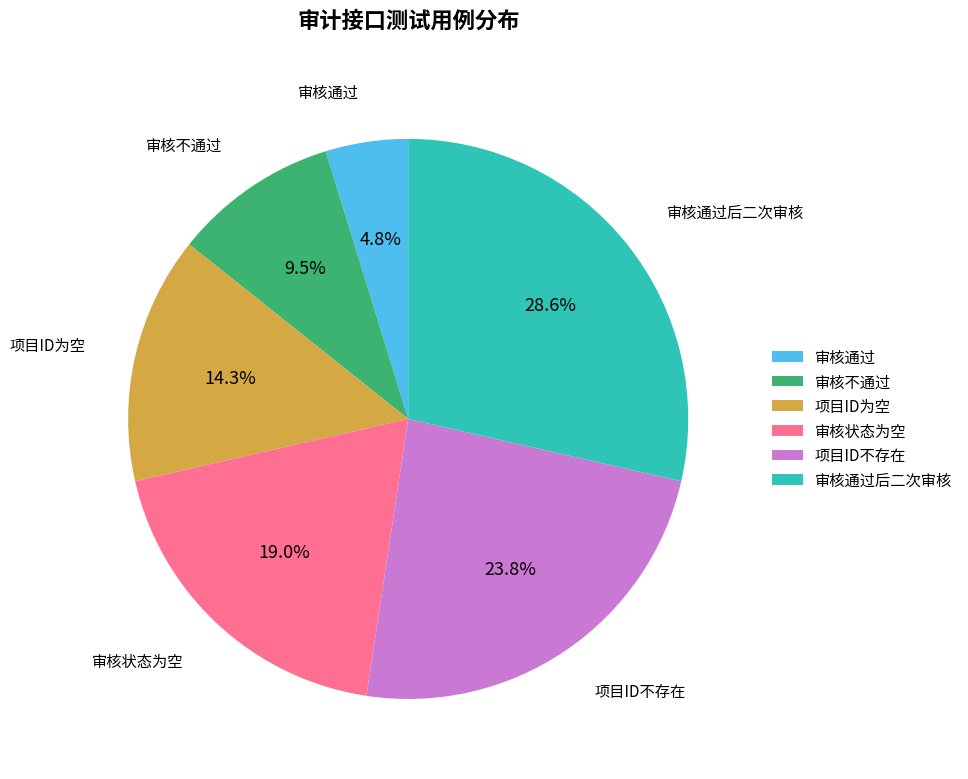

Approximately how many times larger is the value at 审核状态为空 compared to 审核不通过?

2.0